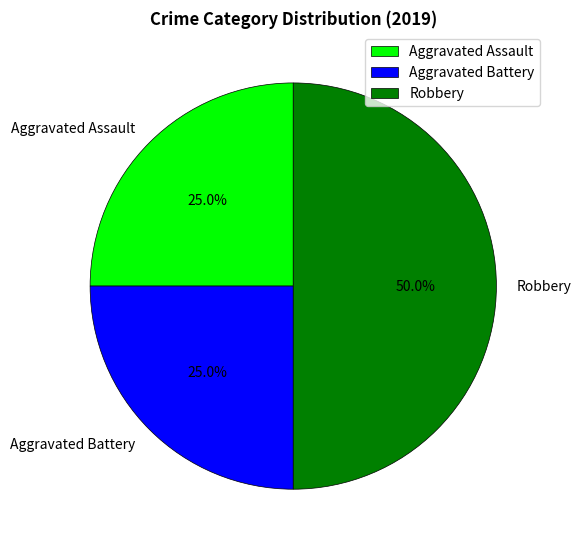

To the nearest percent, what portion does Aggravated Battery represent?

25%